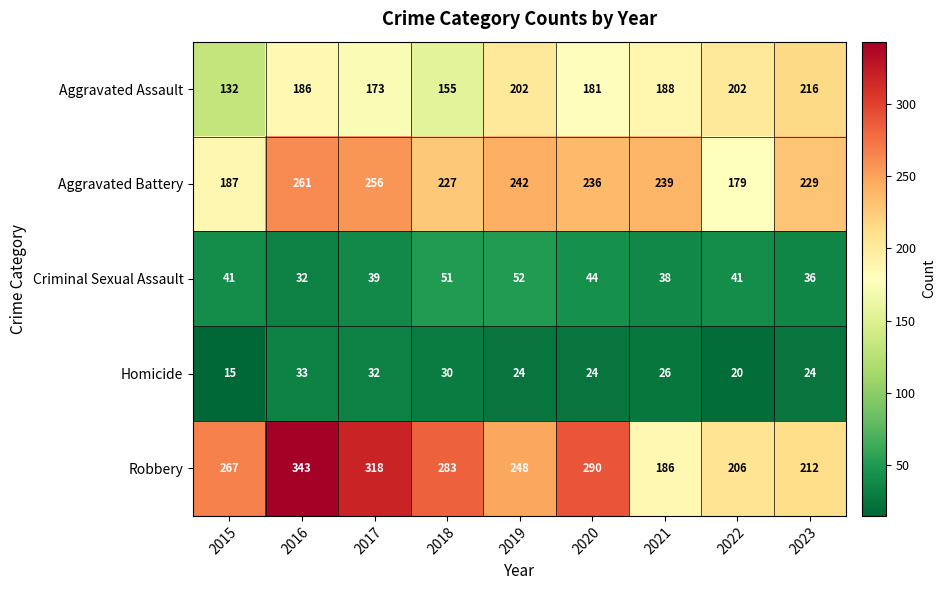

Which series has the largest total across all categories?

Robbery